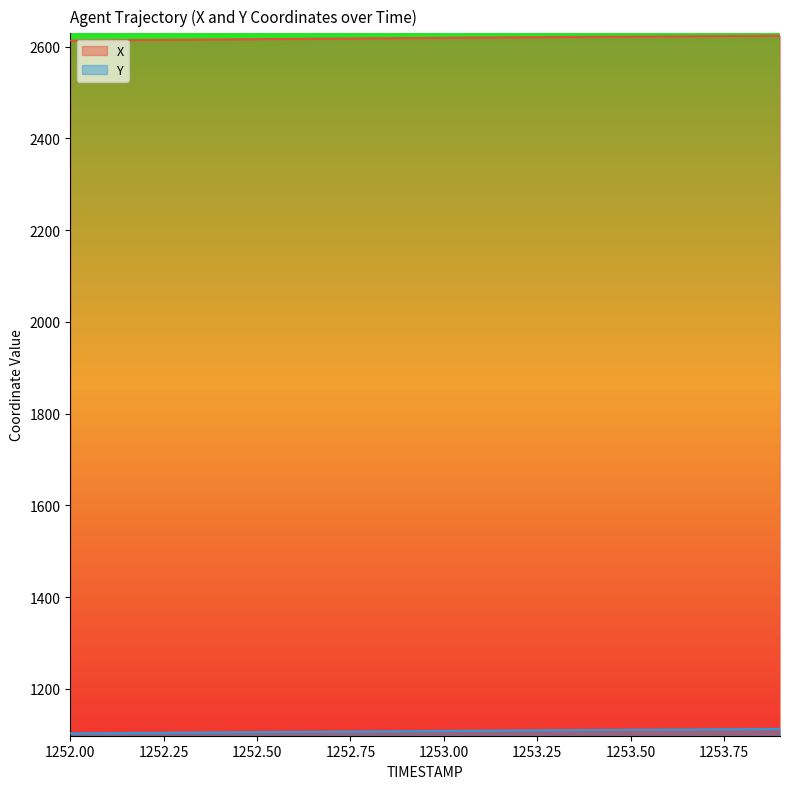

What position from the left is 1252.6?

7